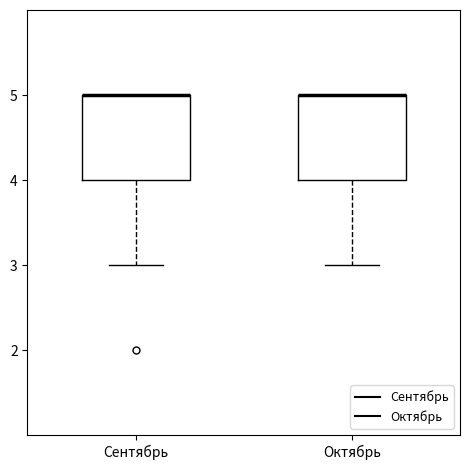

Where is the lower edge of the box for Октябрь on the y-axis? The values are not printed on the chart, so give them approximately, as read against the axis.

4